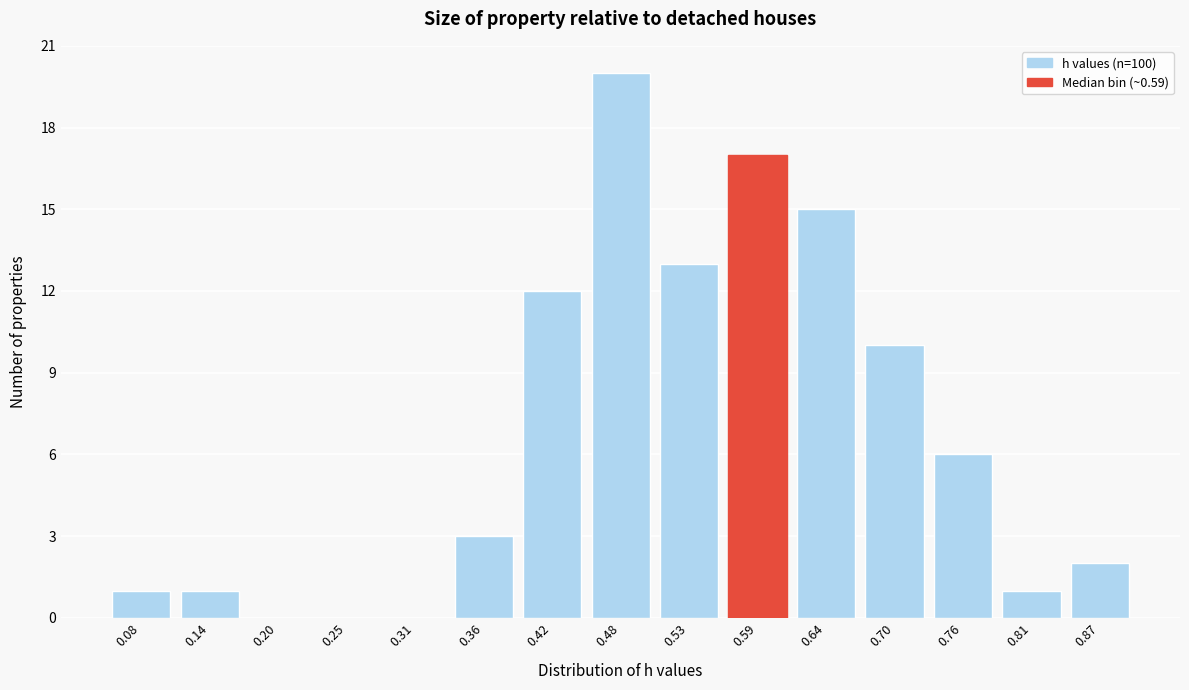

Reading right to left, what are all the values shown in this chart?

0.87=2	0.81=1	0.76=6	0.70=10	0.64=15	0.59=17	0.53=13	0.48=20	0.42=12	0.36=3	0.31=0	0.25=0	0.20=0	0.14=1	0.08=1